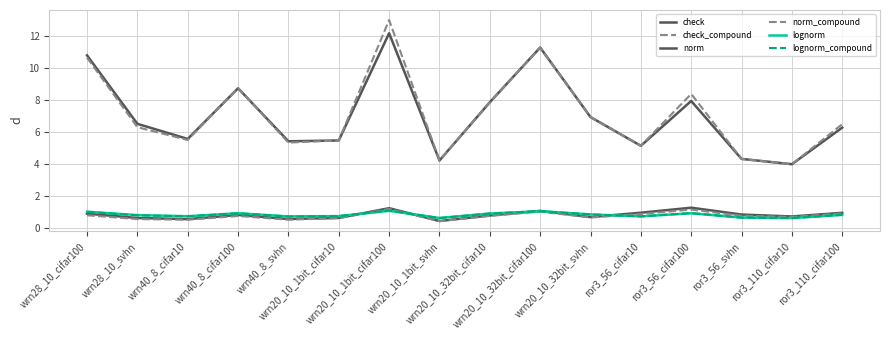

What is the sum of the norm values at ror3_56_cifar100 and wrn40_8_cifar10?

13.5